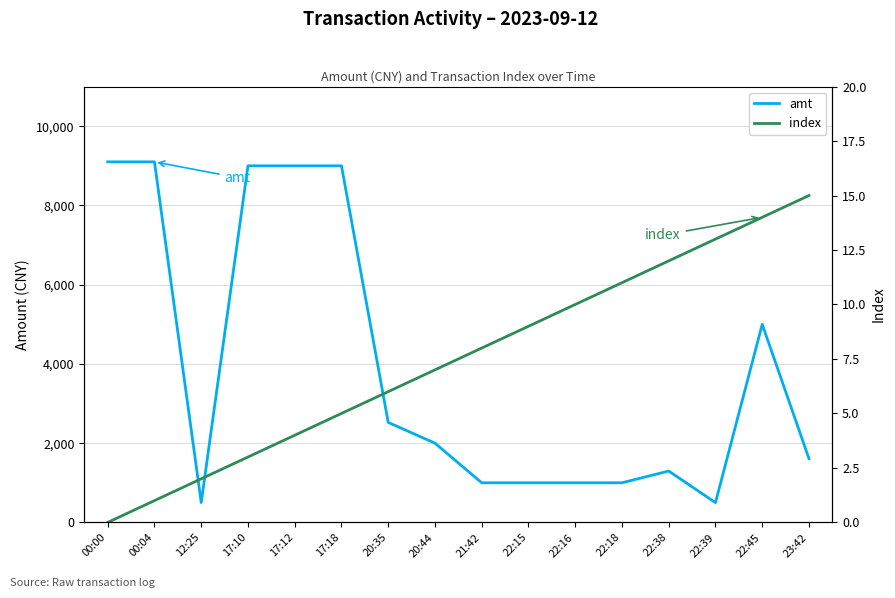

List the series in order of their overall mean, highest first.

amt, index